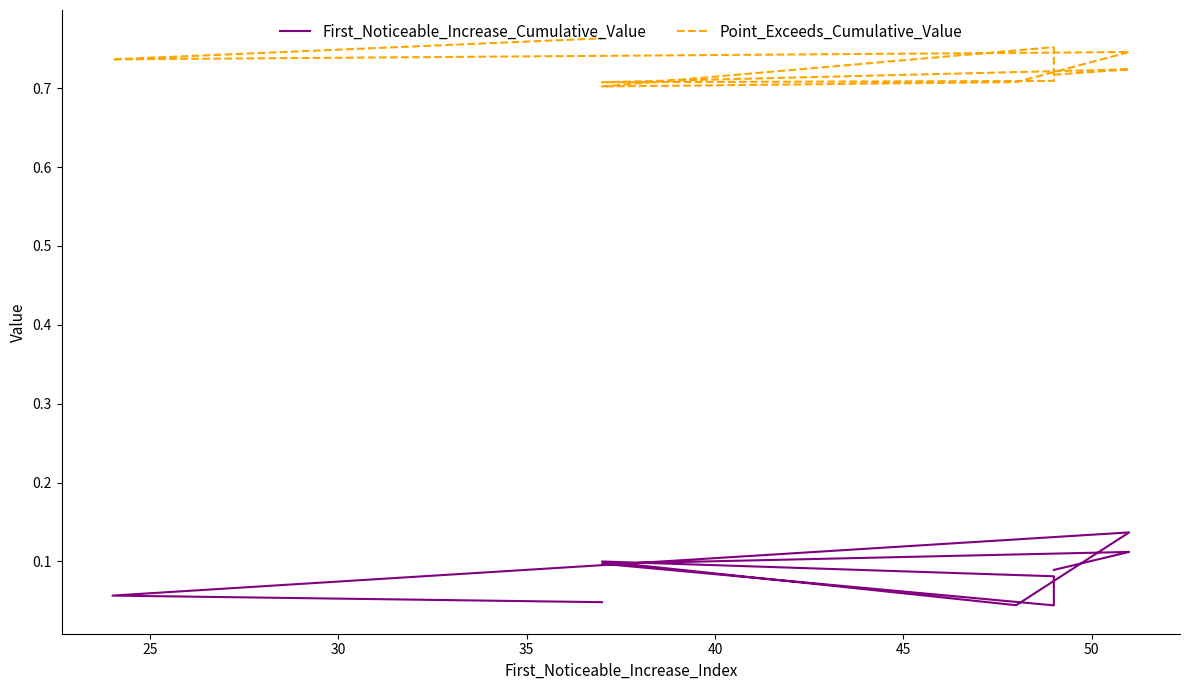

The First_Noticeable_Increase_Cumulative_Value series shows 0.0 at 9. True or false?

False